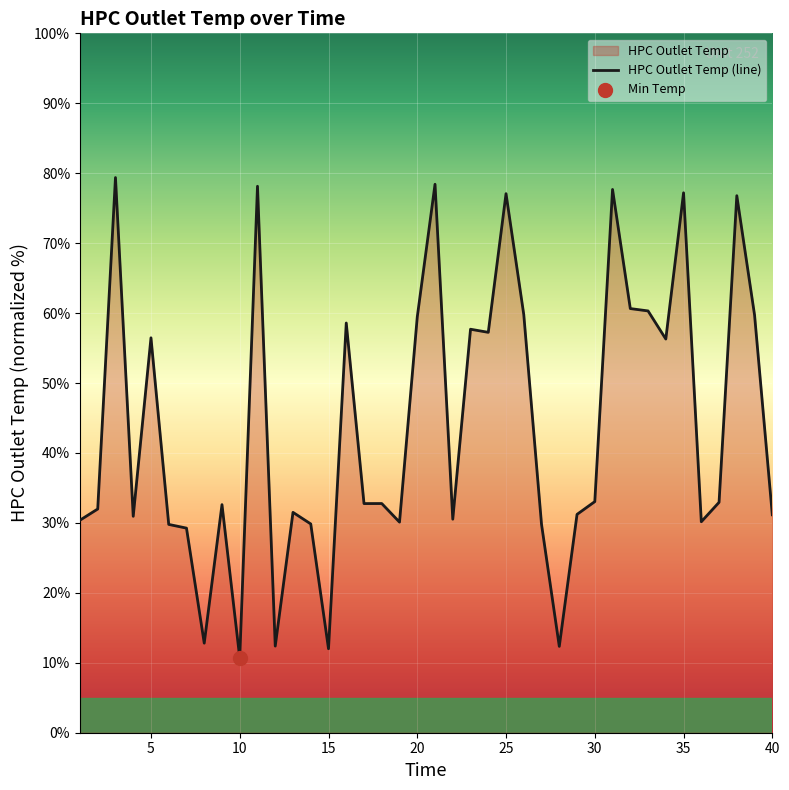

What is the maximum value shown in the chart?

79.4